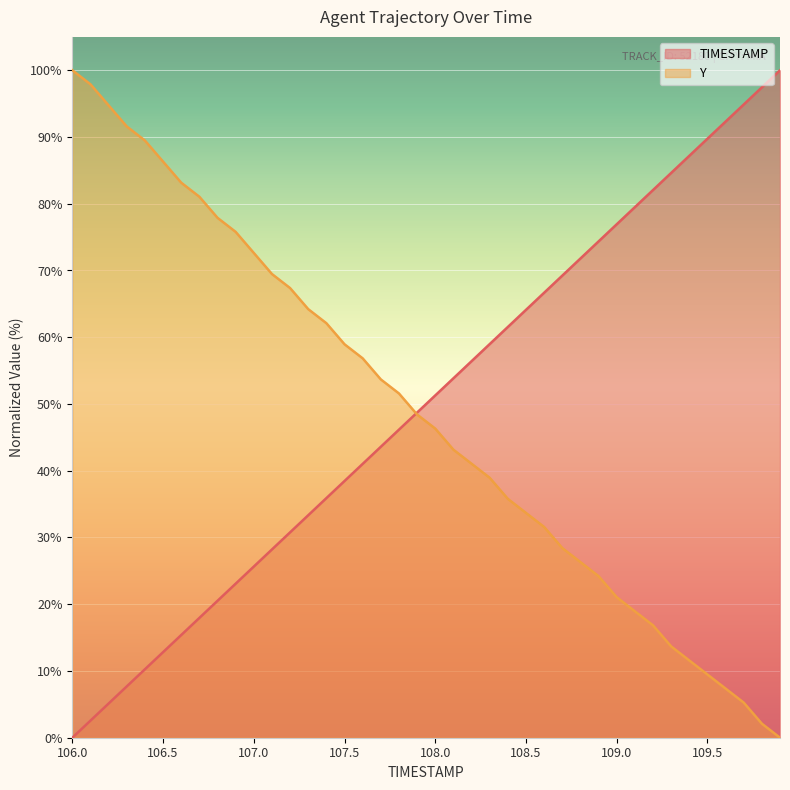

At how many categories does at least one series exceed 17?

40